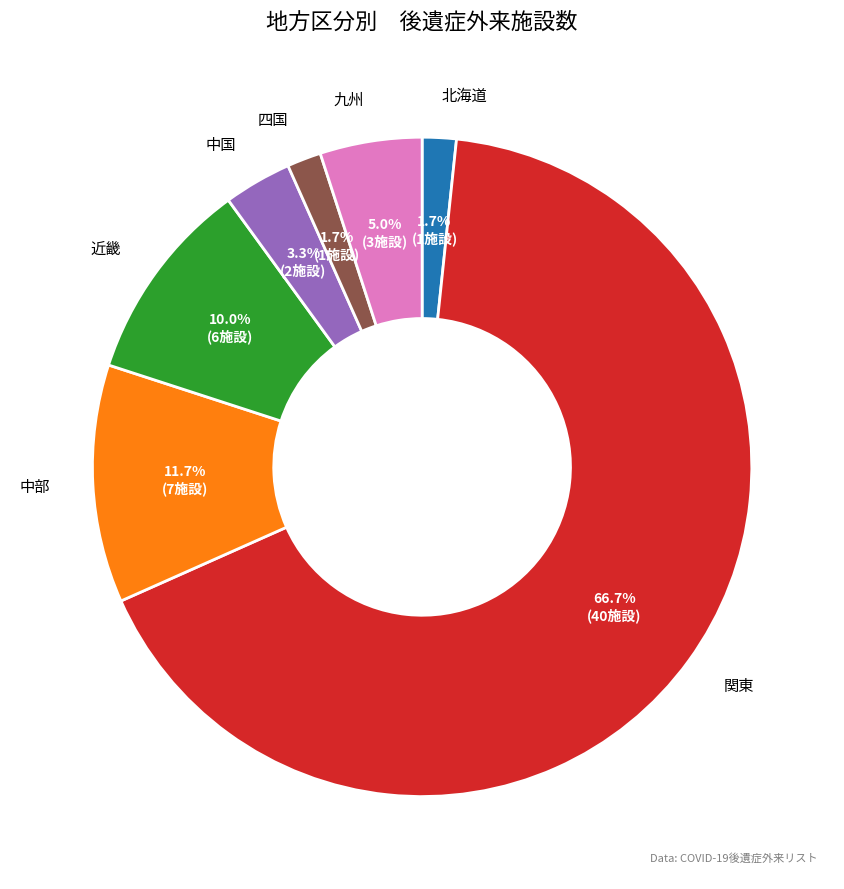

Which slice is the largest?

関東